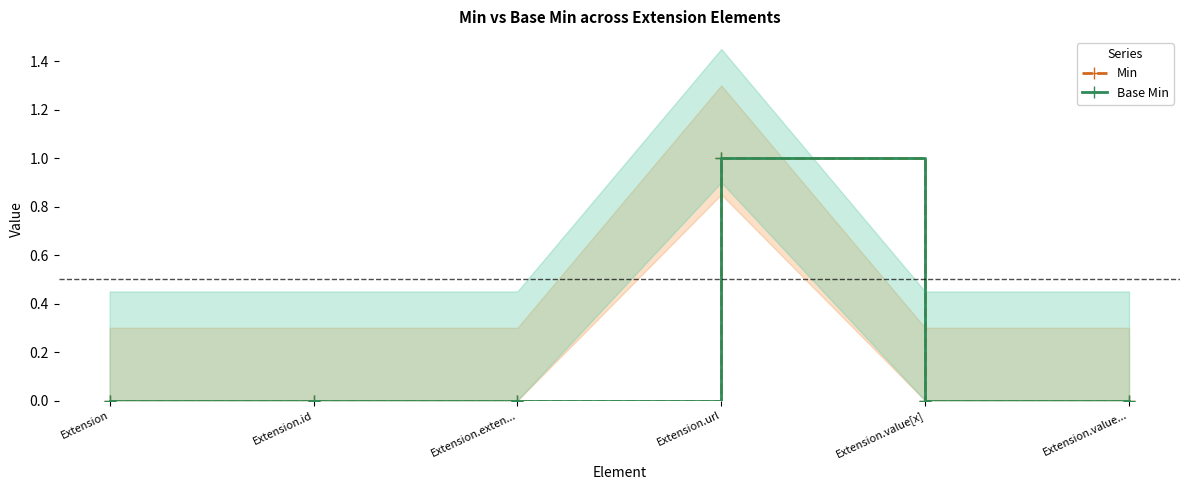

Which series has the widest spread of values?

Min